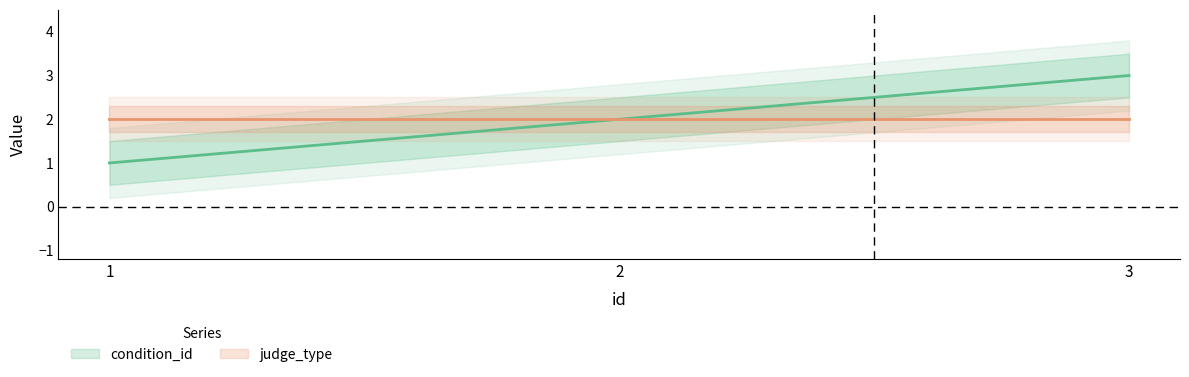

Reading left to right, transcribe all the data shown in this chart.

1=1	2=2	3=3